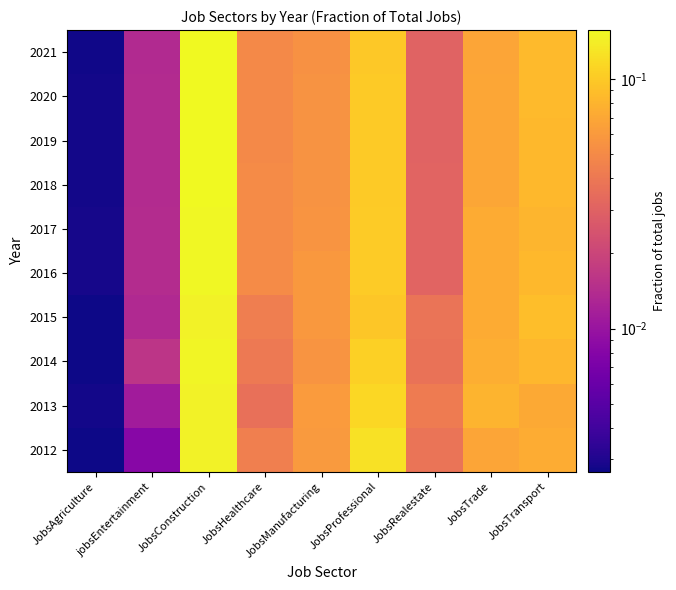

Which label corresponds to the largest value in the chart?

JobsConstruction